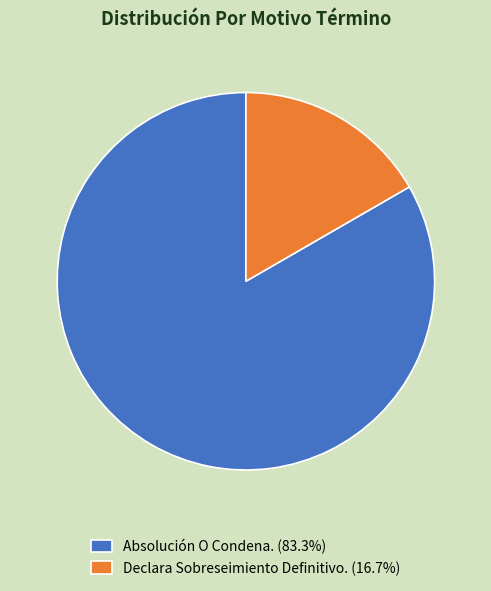

Does any single category account for the majority?

Yes